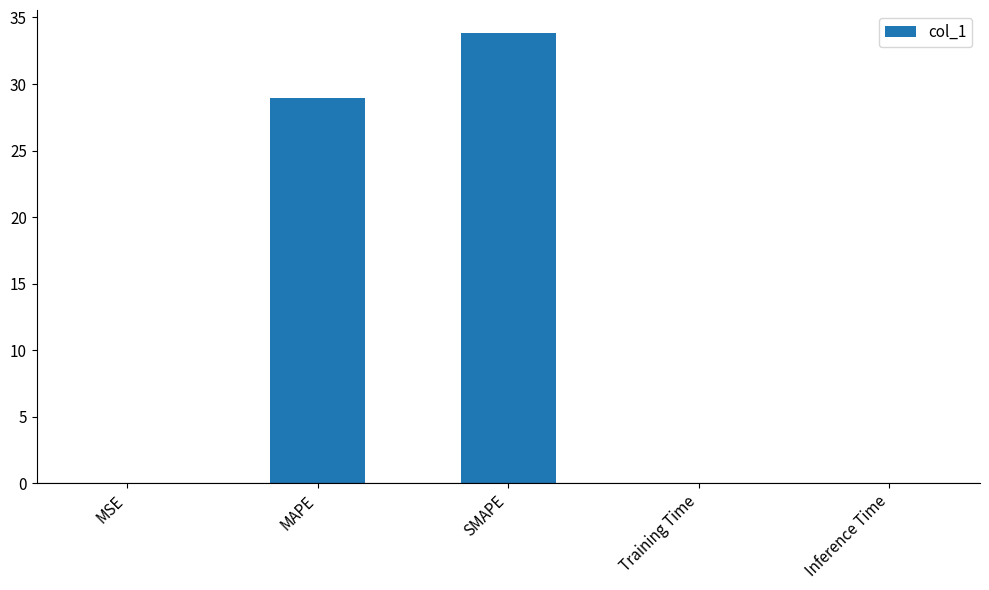

What is the maximum value shown in the chart?

33.9